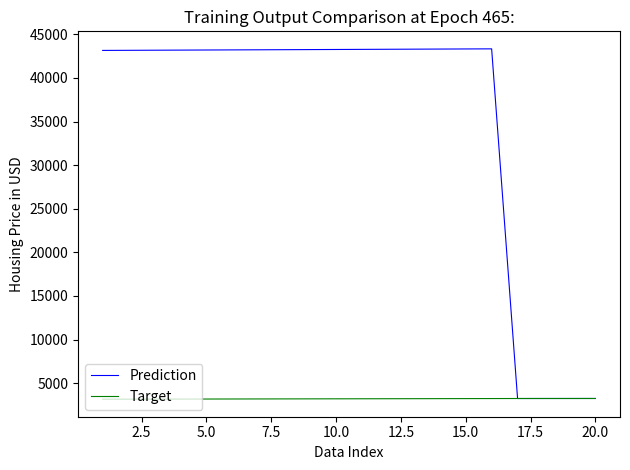

List the series in order of their peak value, highest first.

Prediction, Target